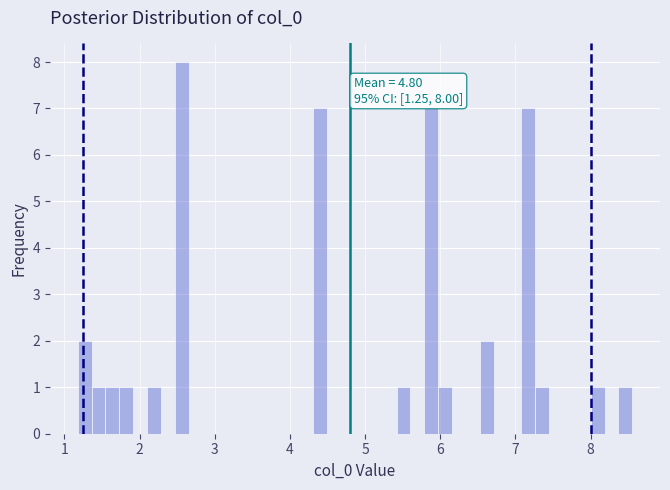

Read against the x-axis, roughly where is the centre of the tallest bar?

2.6